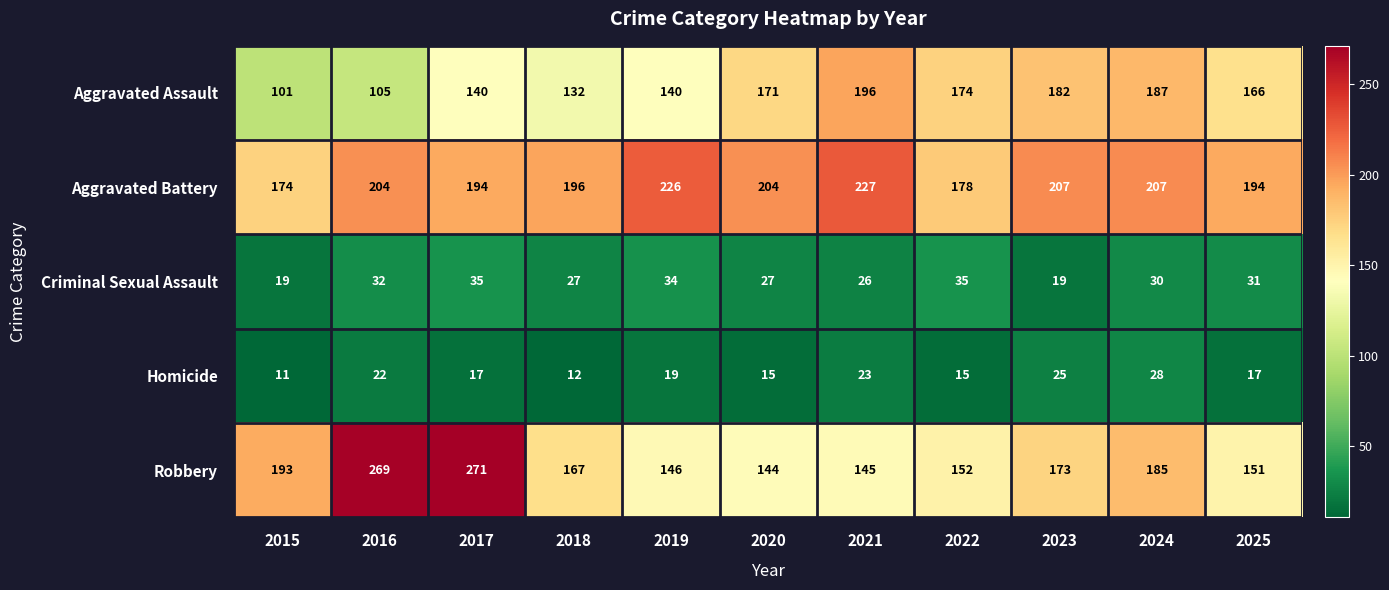

At which label is Homicide closest to 19?

2019